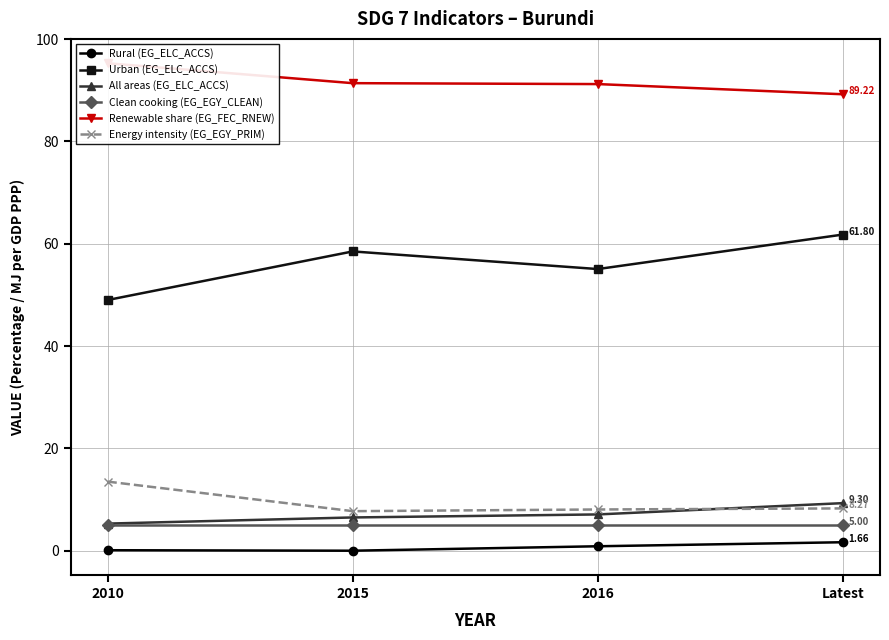

Does the chart display data point markers on the line(s)?

Yes